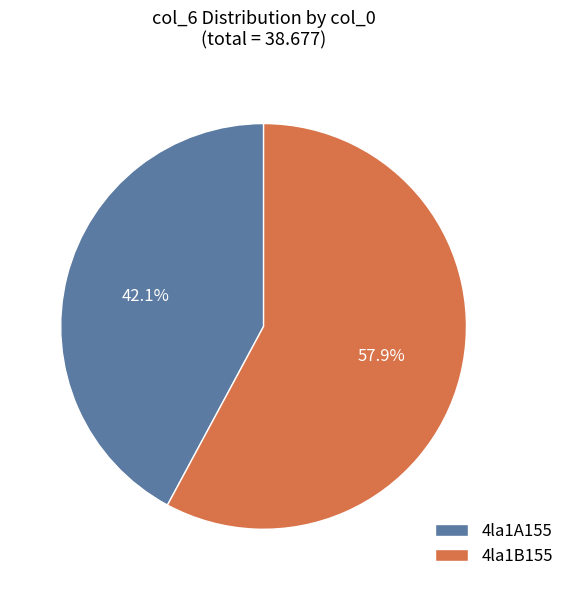

Count the number of slices in the pie.

2